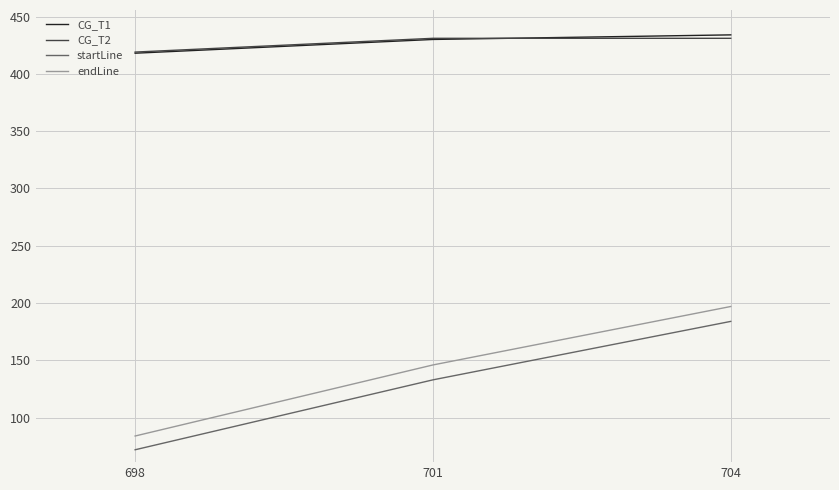

At how many categories does at least one series exceed 337?

3